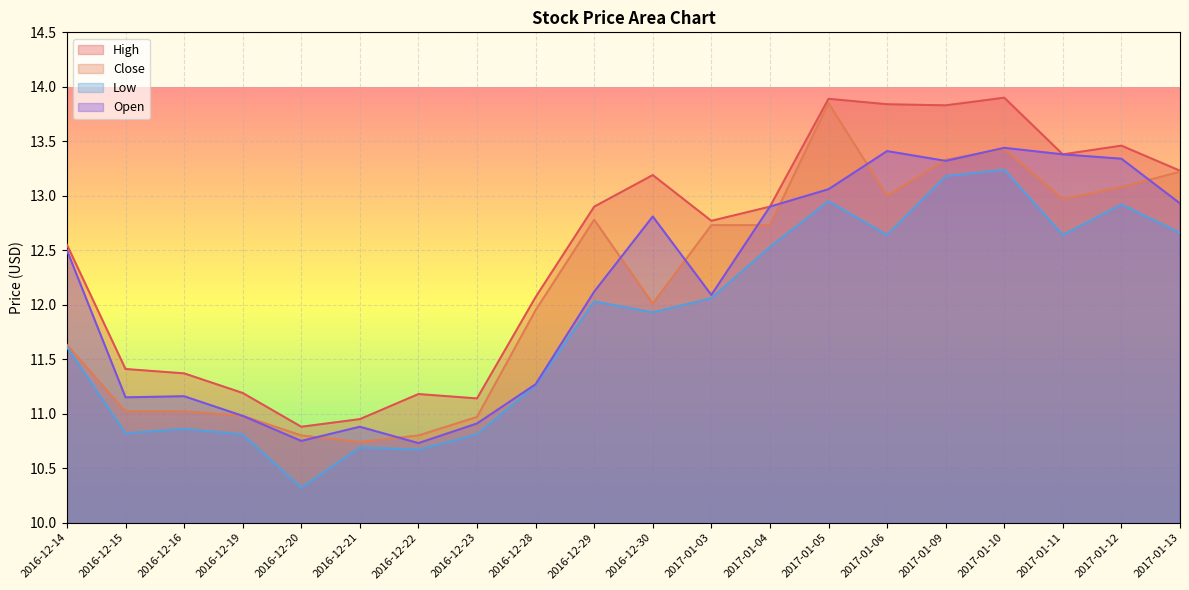

Rank the series at 2016-12-14 from lowest to highest value.

Low, Close, Open, High